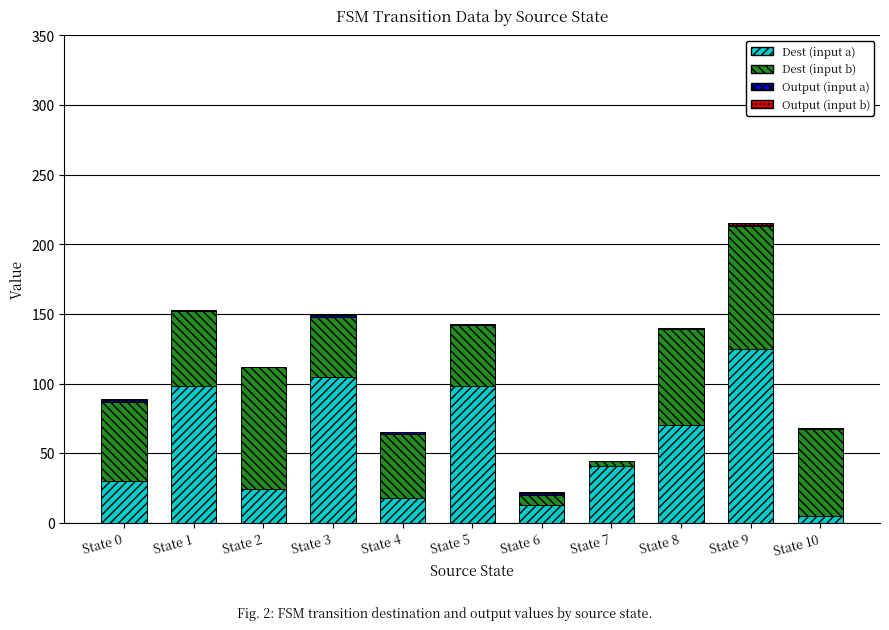

Is it true that Dest (input a) equals 105 at State 3?

True